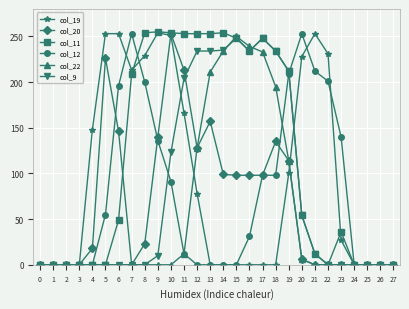

What is the total value across all series at 8?

706